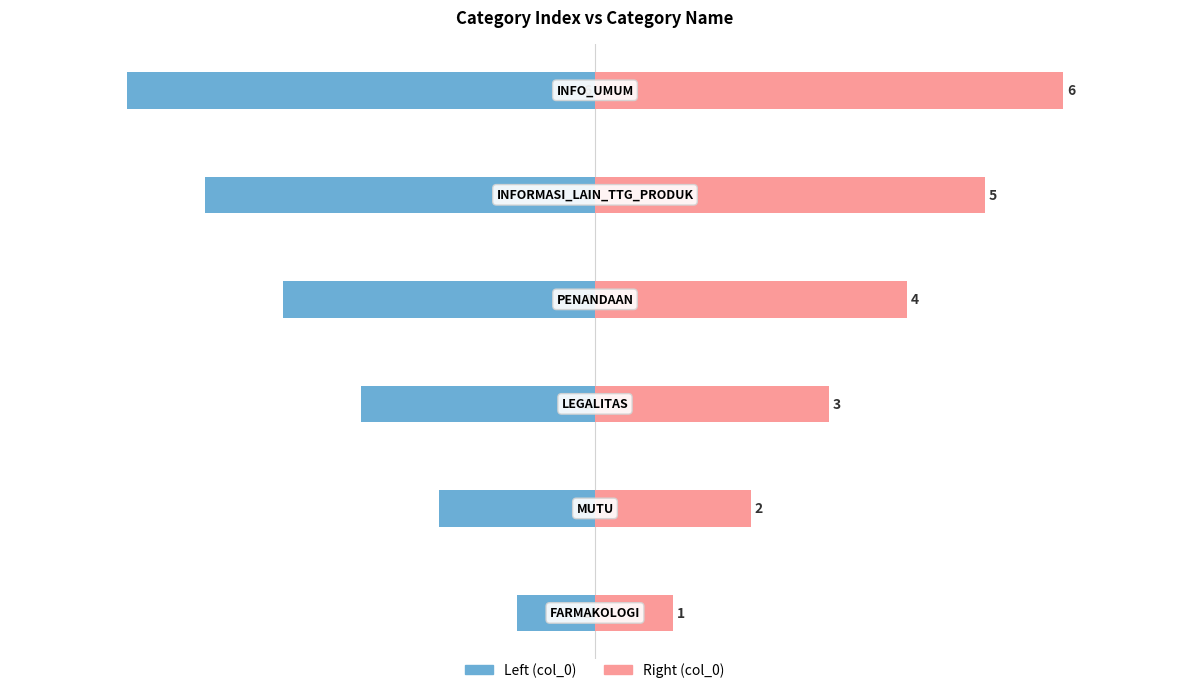

At how many categories does at least one series exceed 5?

1